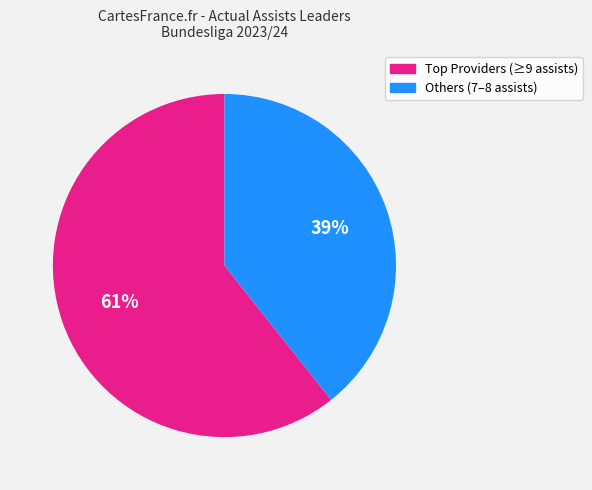

Is there any slice that represents more than half of the pie?

Yes